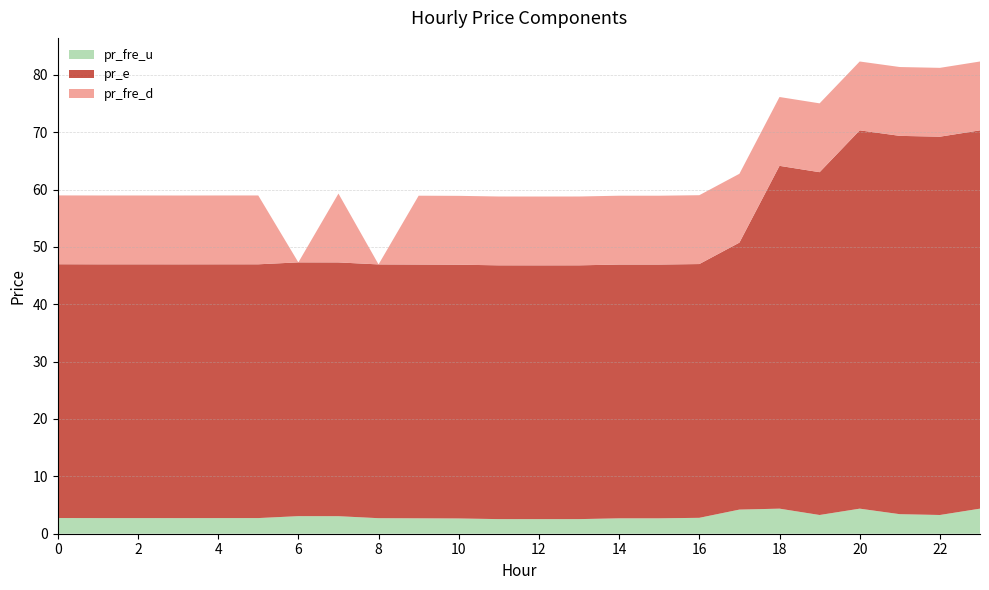

Reading left to right, what are all the values shown in this chart?

pr_fre_u: 2.7	2.7	2.7	2.7	2.7	2.7	3.1	3.1	2.7	2.7	2.7	2.5	2.5	2.5	2.7	2.7	2.8	4.2	4.4	3.3	4.4	3.4	3.3	4.4
pr_e: 44.2	44.2	44.2	44.2	44.2	44.2	44.2	44.2	44.2	44.2	44.2	44.2	44.2	44.2	44.2	44.2	44.2	46.5	59.8	59.8	65.9	65.9	65.9	65.9
pr_fre_d: 12.0	12.0	12.0	12.0	12.0	12.0	0.0	12.0	0.0	12.0	12.0	12.0	12.0	12.0	12.0	12.0	12.0	12.0	12.0	12.0	12.0	12.0	12.0	12.0